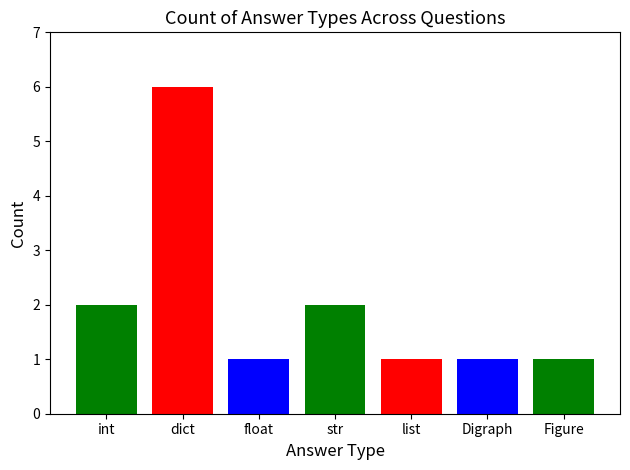

Reading left to right, list all the values displayed in this chart.

2	6	1	2	1	1	1